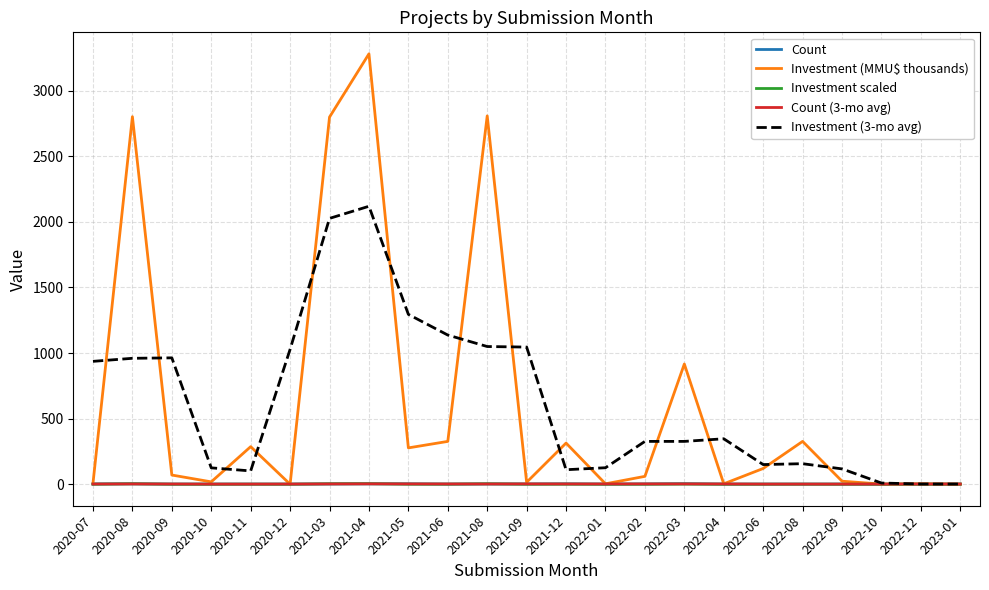

Count the number of categories in the chart.

23